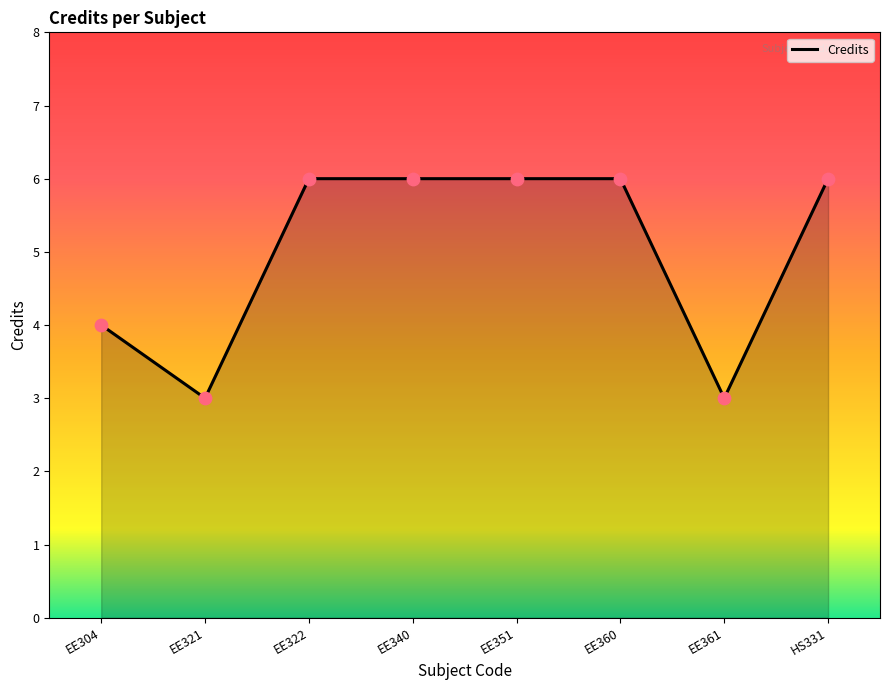

What is the change in value from EE321 to EE351?

+3